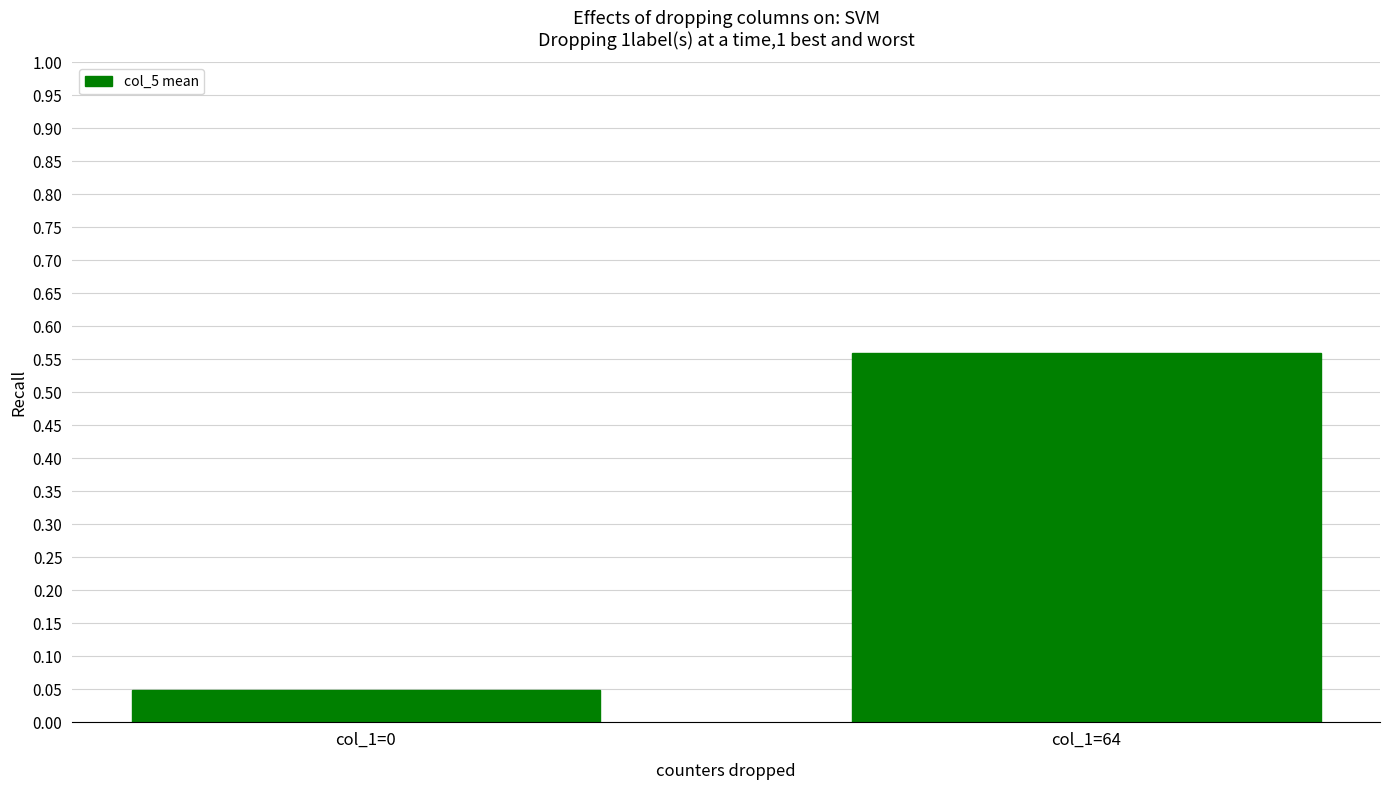

True or false: the data shows 0.1 at col_1=0.

False